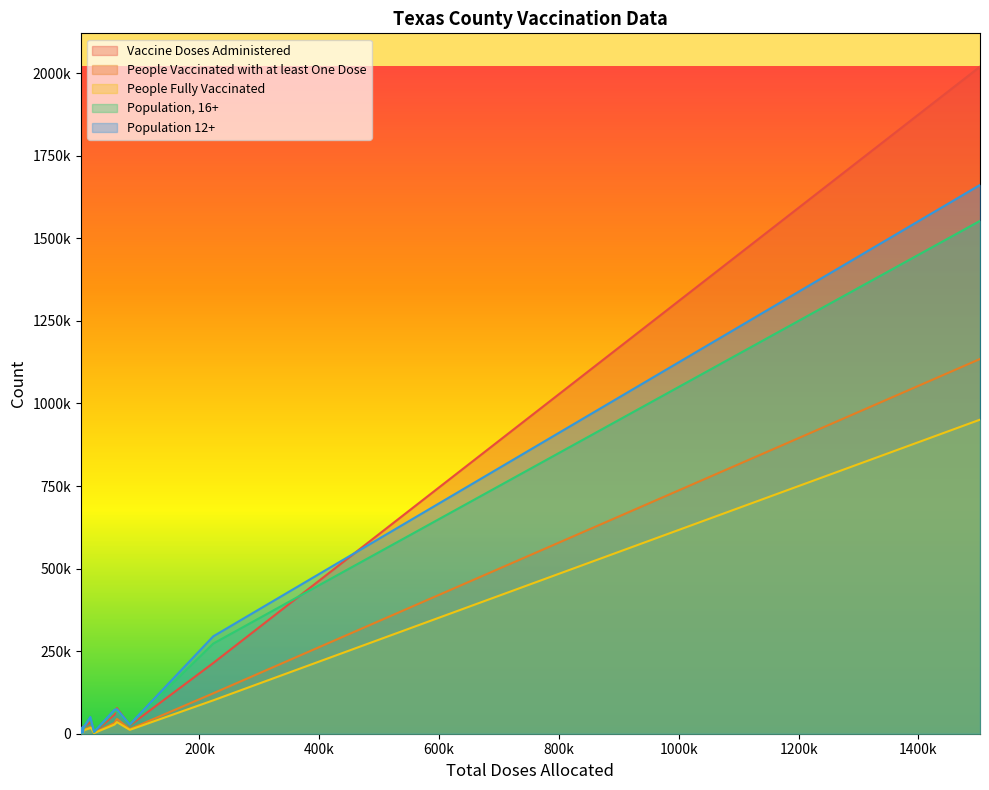

At which category is the sum across all series the highest?

Bexar